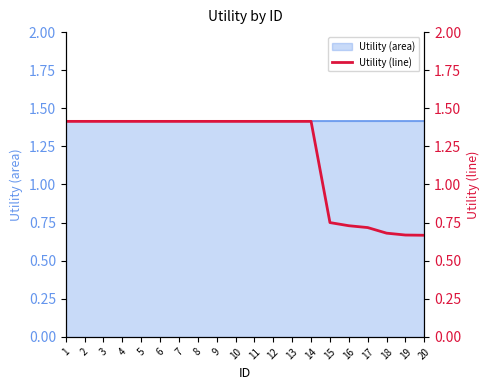

The chart shows a value of 1.1 at 20. True or false?

False